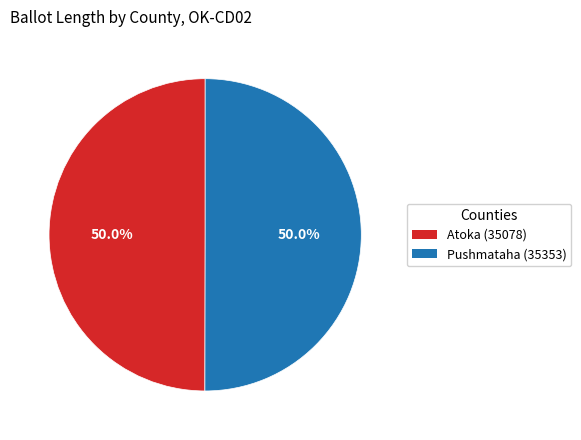

Approximately how many times larger is the value at Pushmataha (35353) compared to Atoka (35078)?

1.0